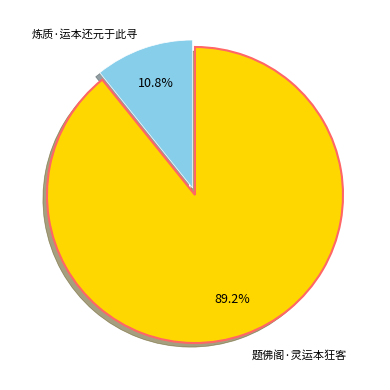

Is there a majority slice in this chart?

Yes